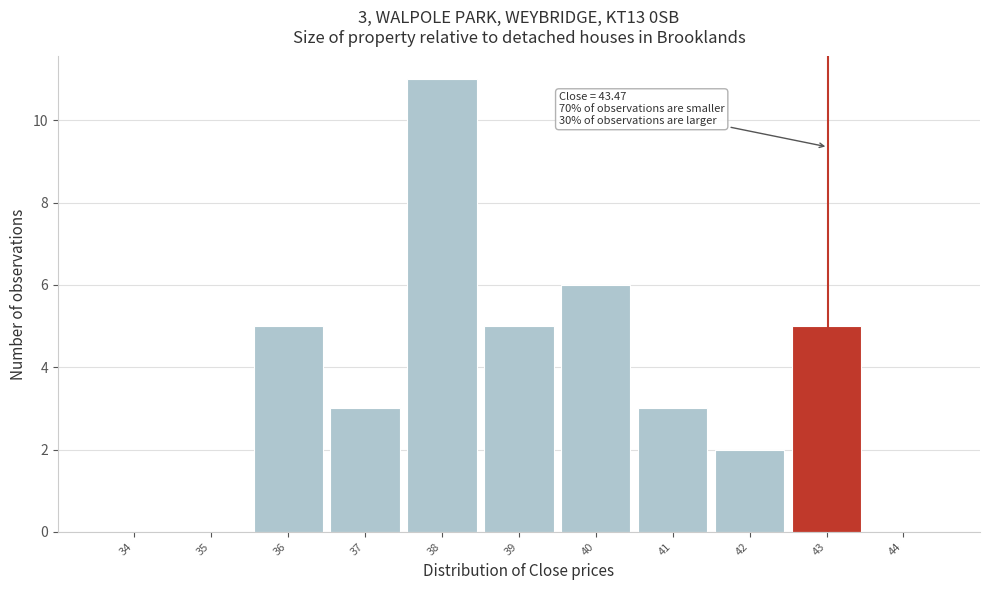

Reading left to right, transcribe all the data shown in this chart.

34=0	35=0	36=5	37=3	38=11	39=5	40=6	41=3	42=2	43=5	44=0